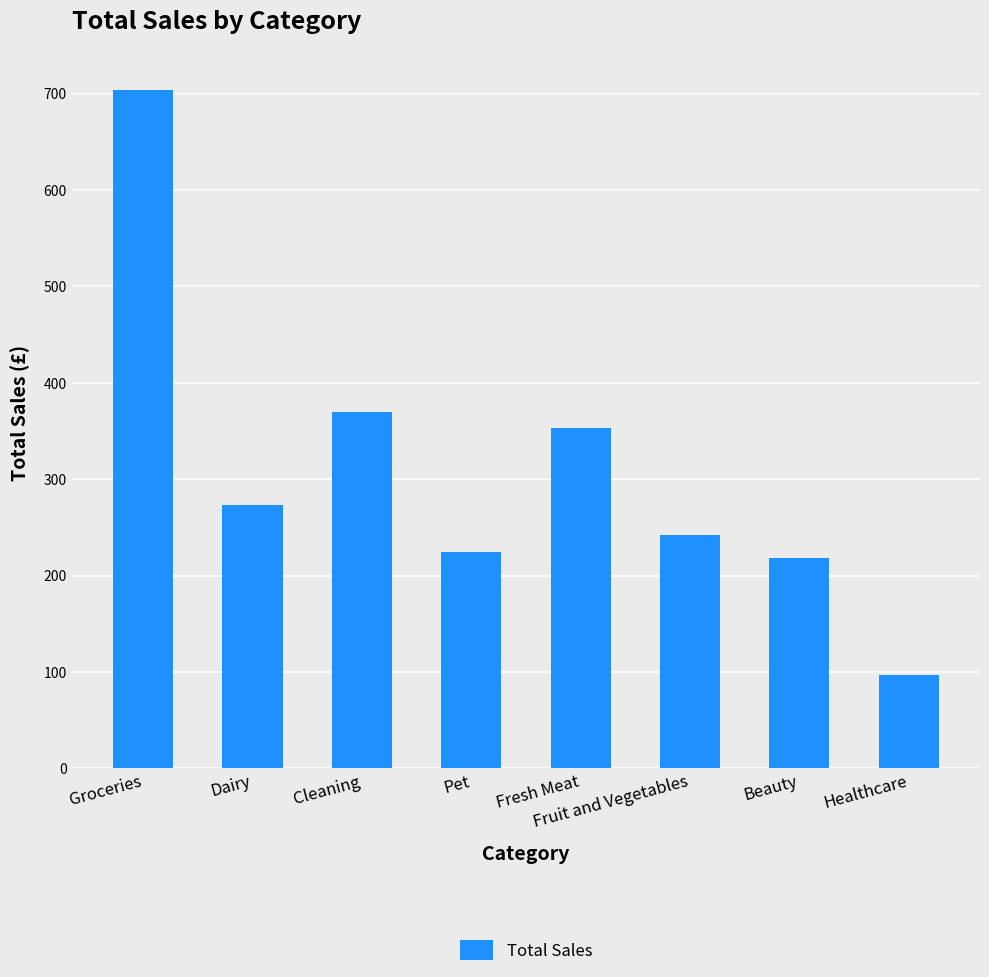

What is the value of the 1st bar from the left?

703.3